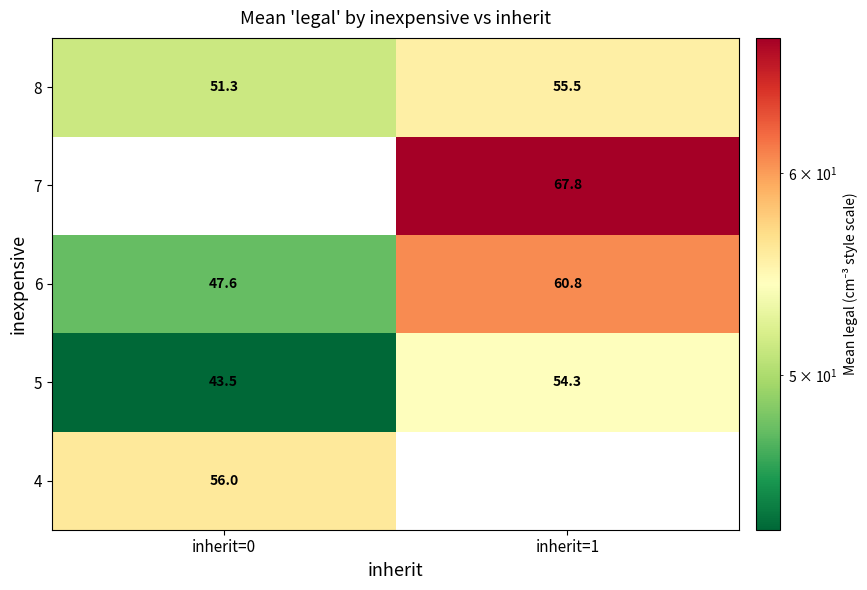

True or false: 6 has a value of 60.8 at inherit=1.

True